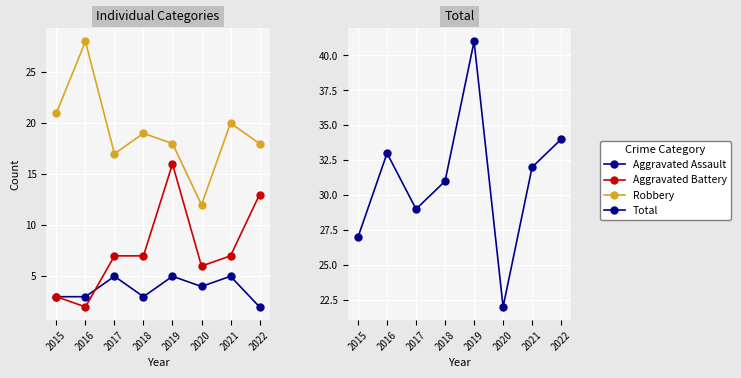

List the series in order of their peak value, highest first.

Total, Robbery, Aggravated Battery, Aggravated Assault